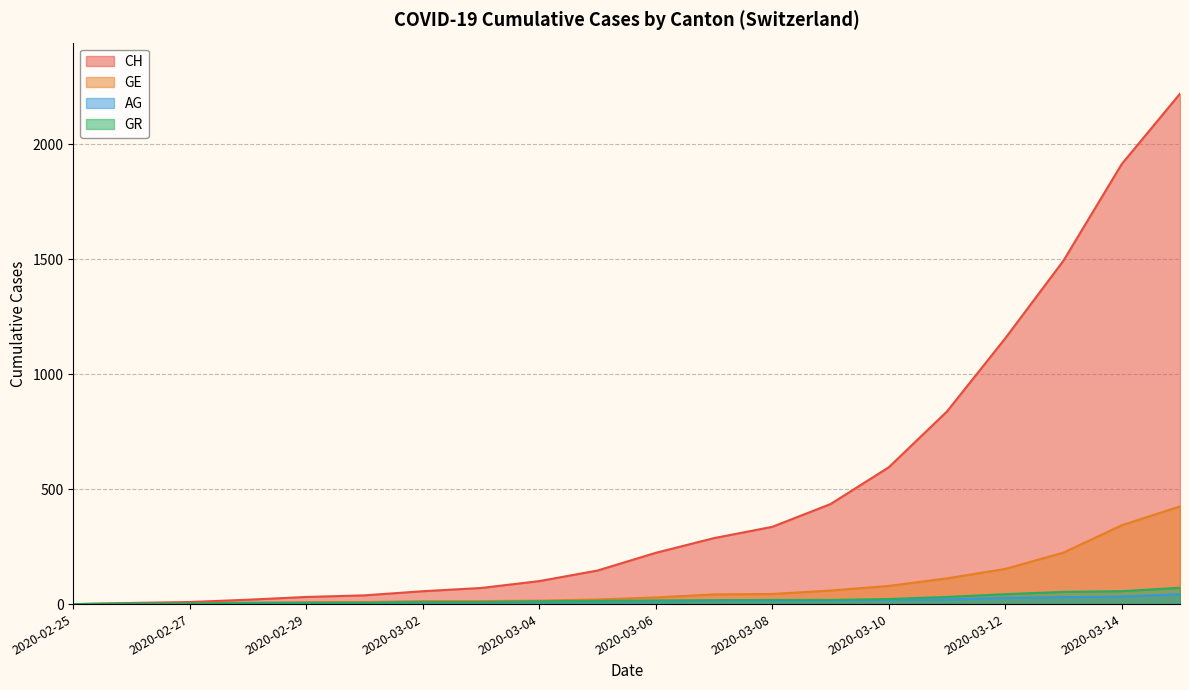

Rank the categories by CH value from highest to lowest.

2020-03-15, 2020-03-14, 2020-03-13, 2020-03-12, 2020-03-11, 2020-03-10, 2020-03-09, 2020-03-08, 2020-03-07, 2020-03-06, 2020-03-05, 2020-03-04, 2020-03-03, 2020-03-02, 2020-03-01, 2020-02-29, 2020-02-28, 2020-02-27, 2020-02-26, 2020-02-25